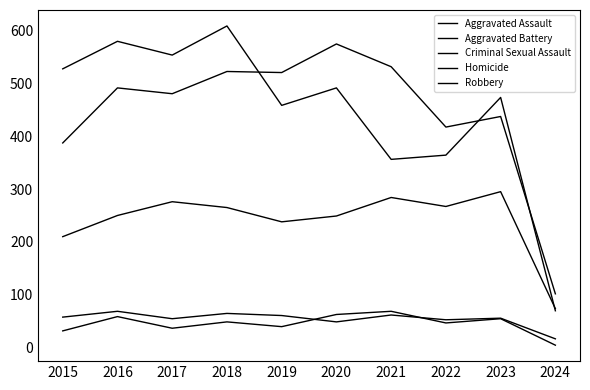

How many lines are shown in the chart?

5